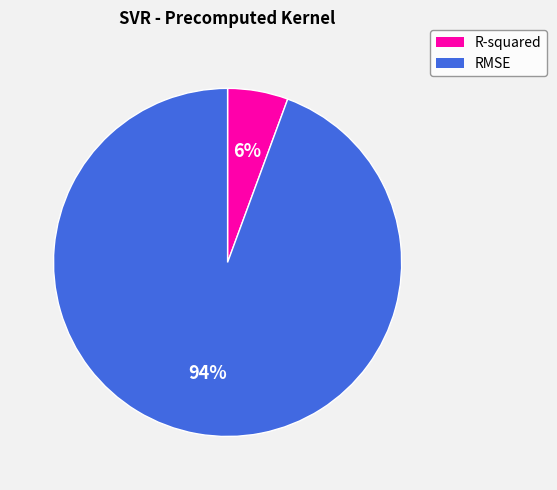

How many slices are in this pie chart?

2